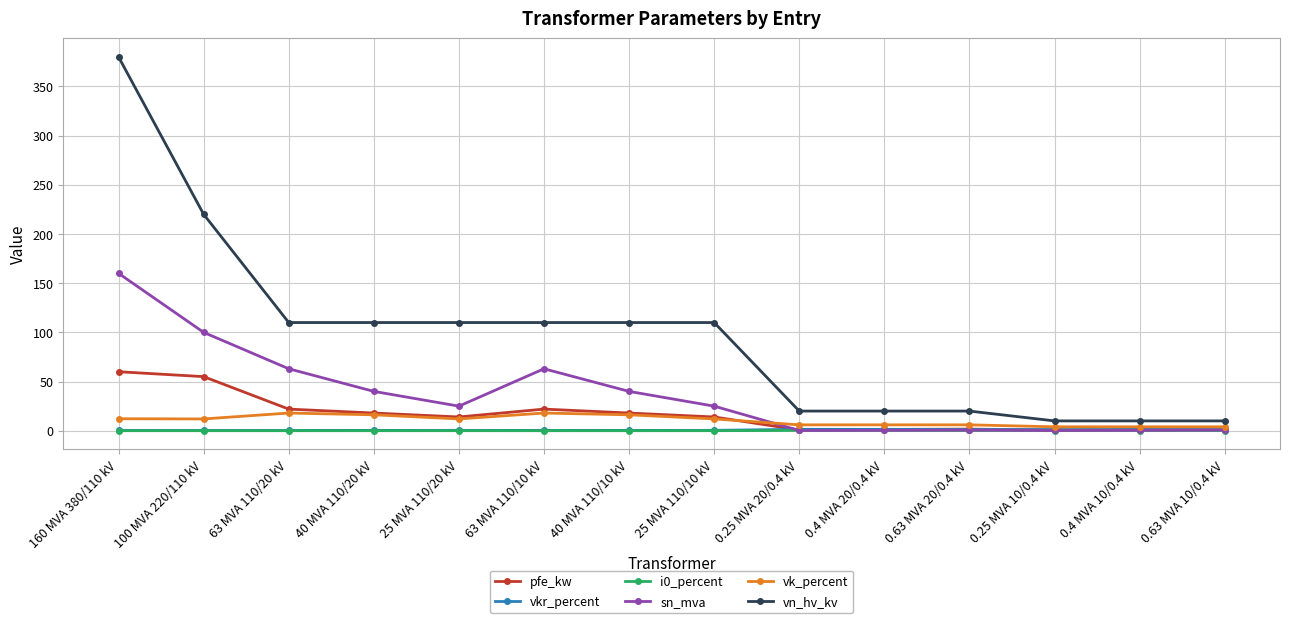

True or false: vkr_percent and vn_hv_kv cross at least once.

False